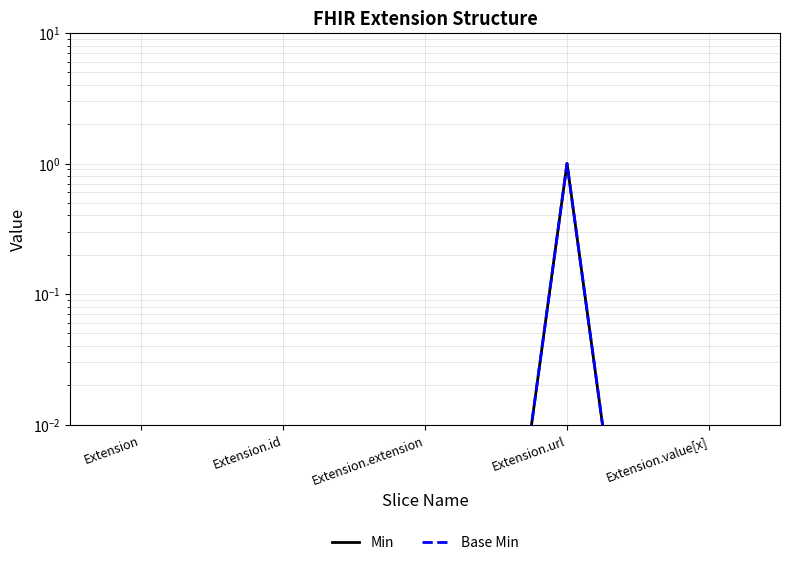

Reading left to right, transcribe all the data shown in this chart.

Min: Extension=0.0	Extension.id=0.0	Extension.extension=0.0	Extension.url=1.0	Extension.value[x]=0.0
Base Min: Extension=0.0	Extension.id=0.0	Extension.extension=0.0	Extension.url=1.0	Extension.value[x]=0.0